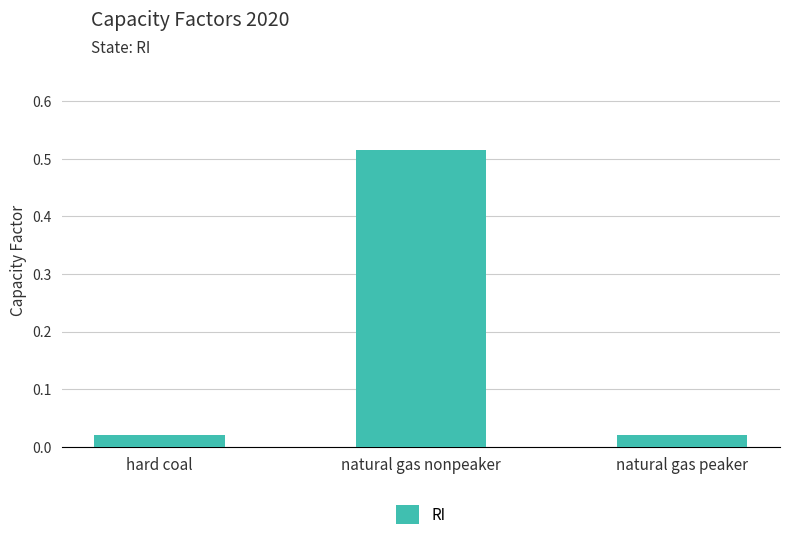

What is the sum of all values?

0.6